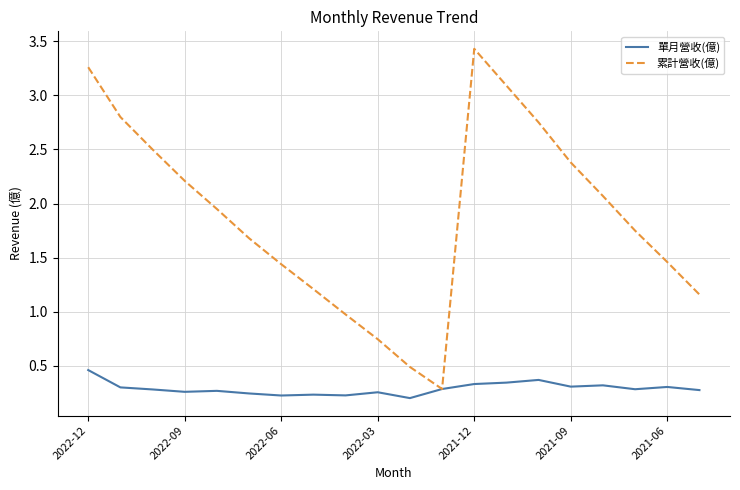

List the series in order of their peak value, highest first.

累計營收(億), 單月營收(億)